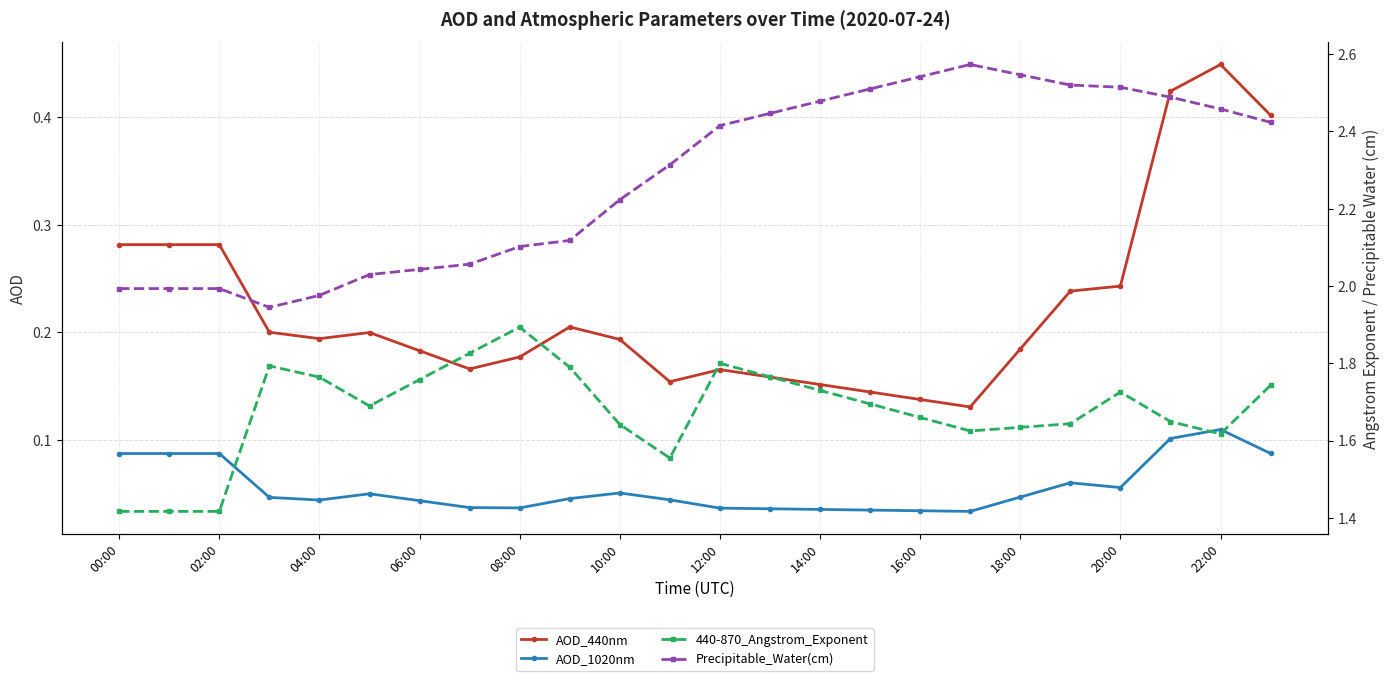

True or false: AOD_1020nm has more than 0 points higher than both neighbors.

True